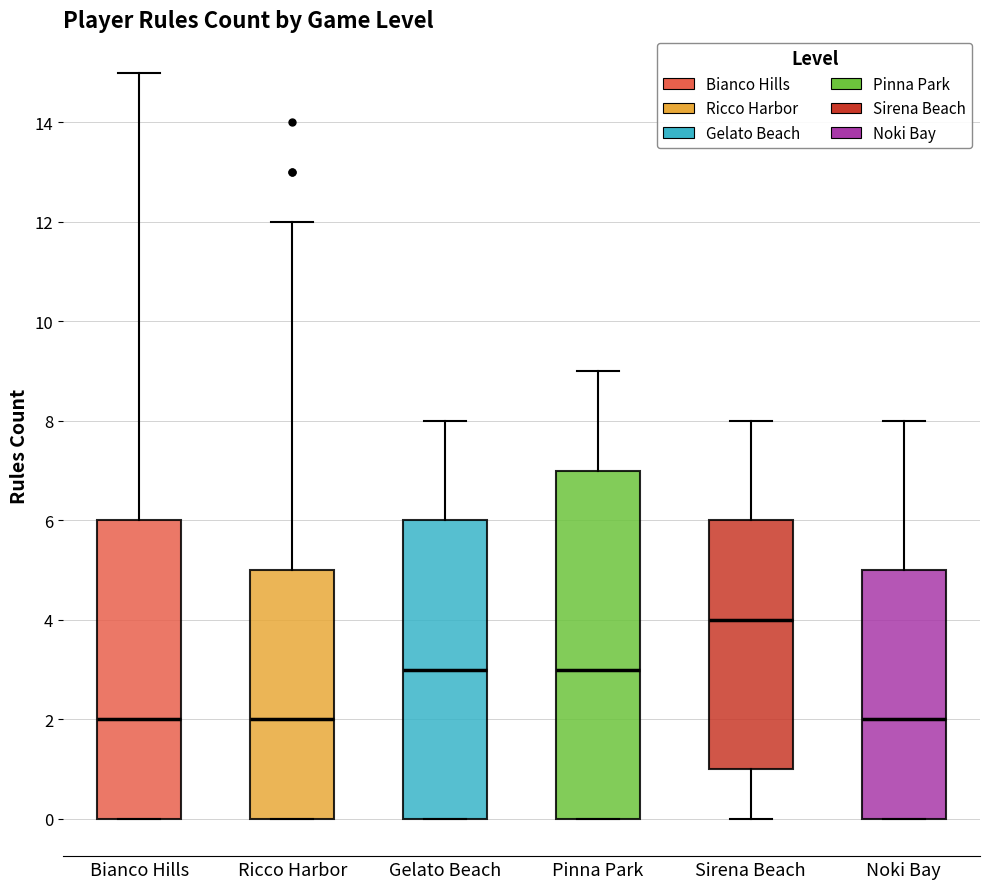

Reading left to right, transcribe this box plot: for each box, give where its median line is, the range the box spans, and where its two whiskers end, as read against the y-axis. The values are not printed on the chart, so give them approximately, as read against the axis.

Bianco Hills: median 2, box 0 to 6, whiskers 0 to 15
Ricco Harbor: median 2, box 0 to 5, whiskers 0 to 12
Gelato Beach: median 3, box 0 to 6, whiskers 0 to 8
Pinna Park: median 3, box 0 to 7, whiskers 0 to 9
Sirena Beach: median 4, box 1 to 6, whiskers 0 to 8
Noki Bay: median 2, box 0 to 5, whiskers 0 to 8